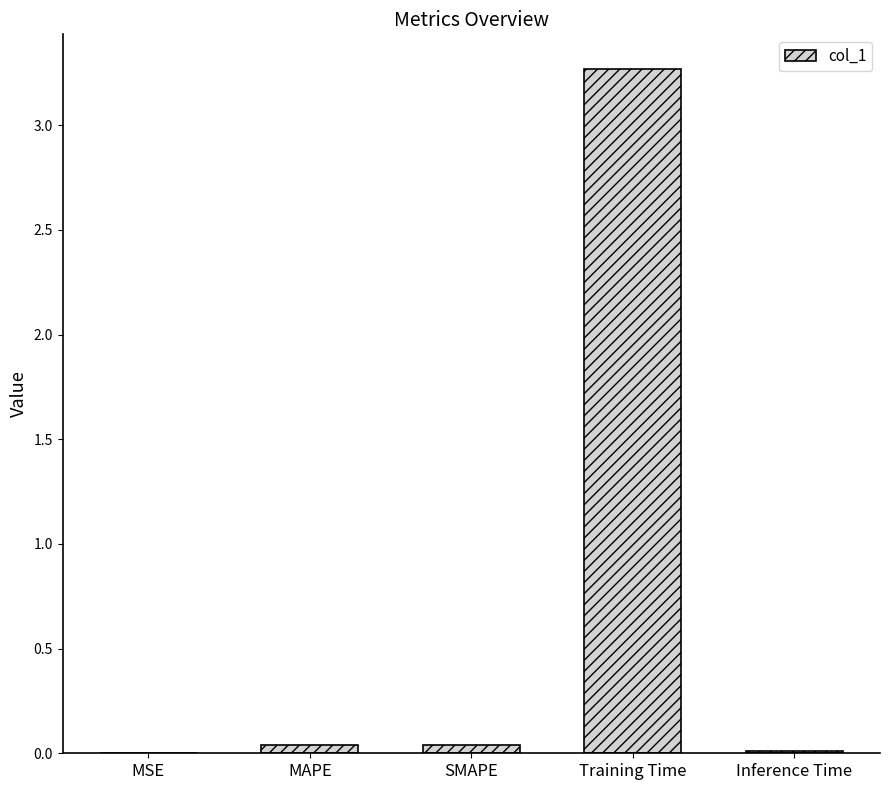

Which category has the highest value across all series?

Training Time